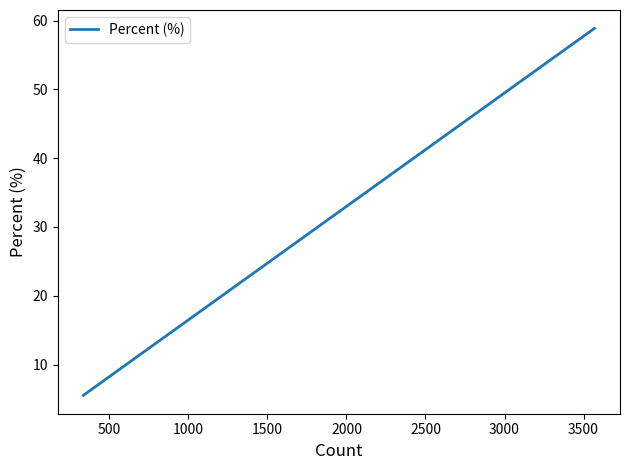

Count the number of values greater than 10.

3